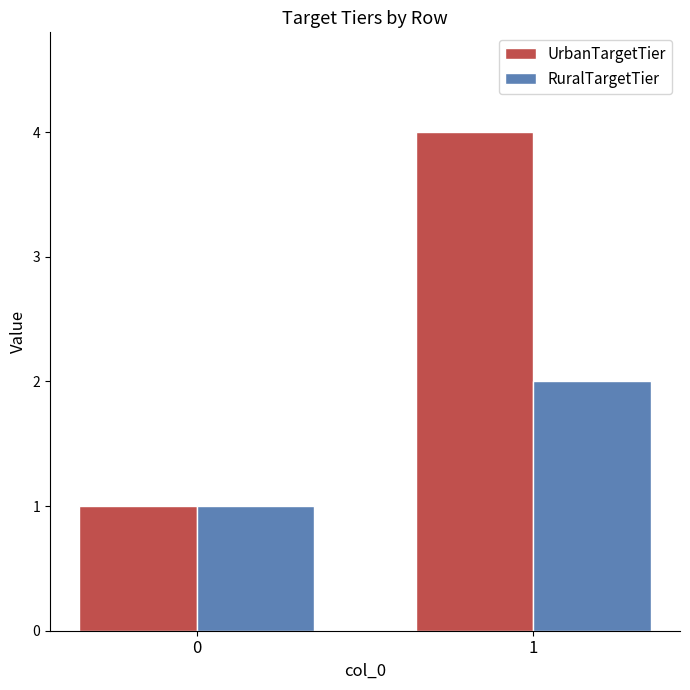

At how many categories does at least one series exceed 2?

1